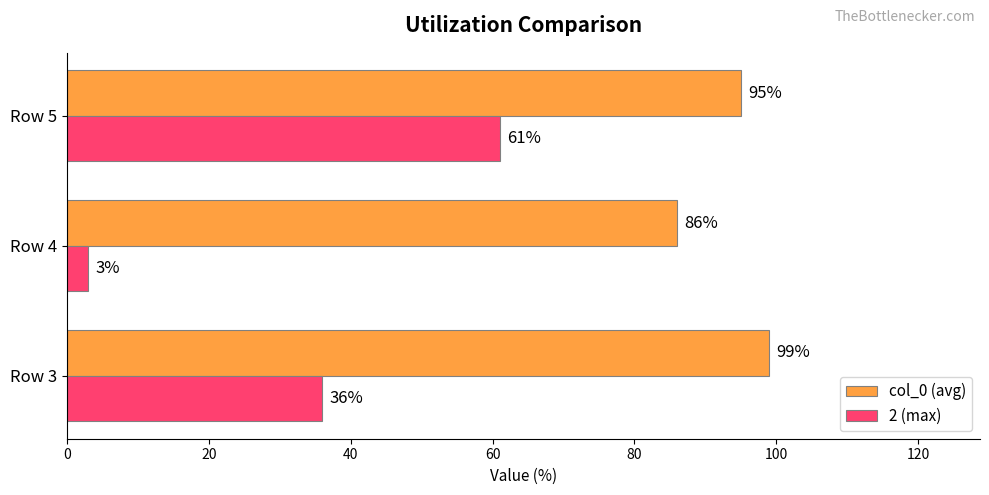

At how many categories does at least one series exceed 16?

3